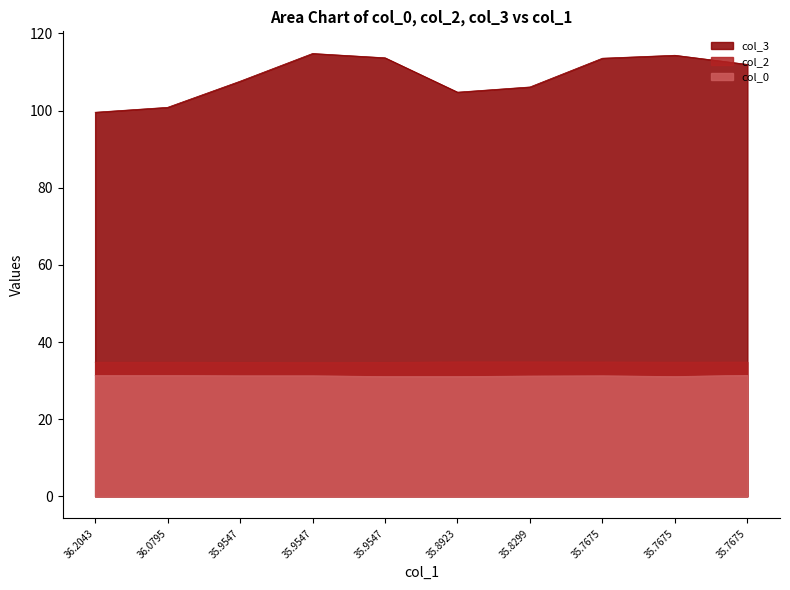

What is the difference between the second highest and minimum values in the col_2 series?

0.1